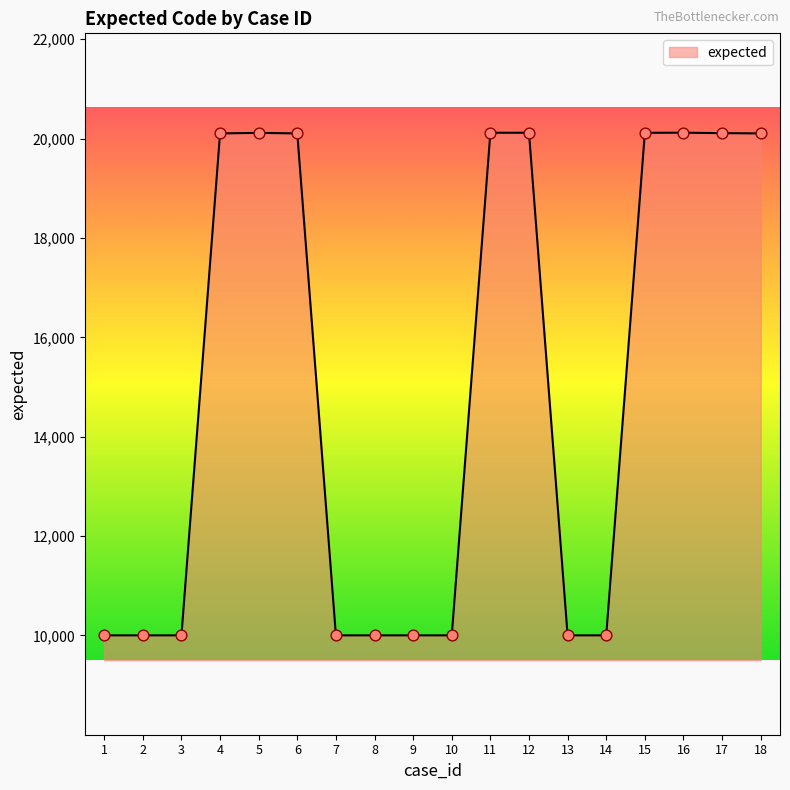

What is the change in value from 3 to 4?

+10102